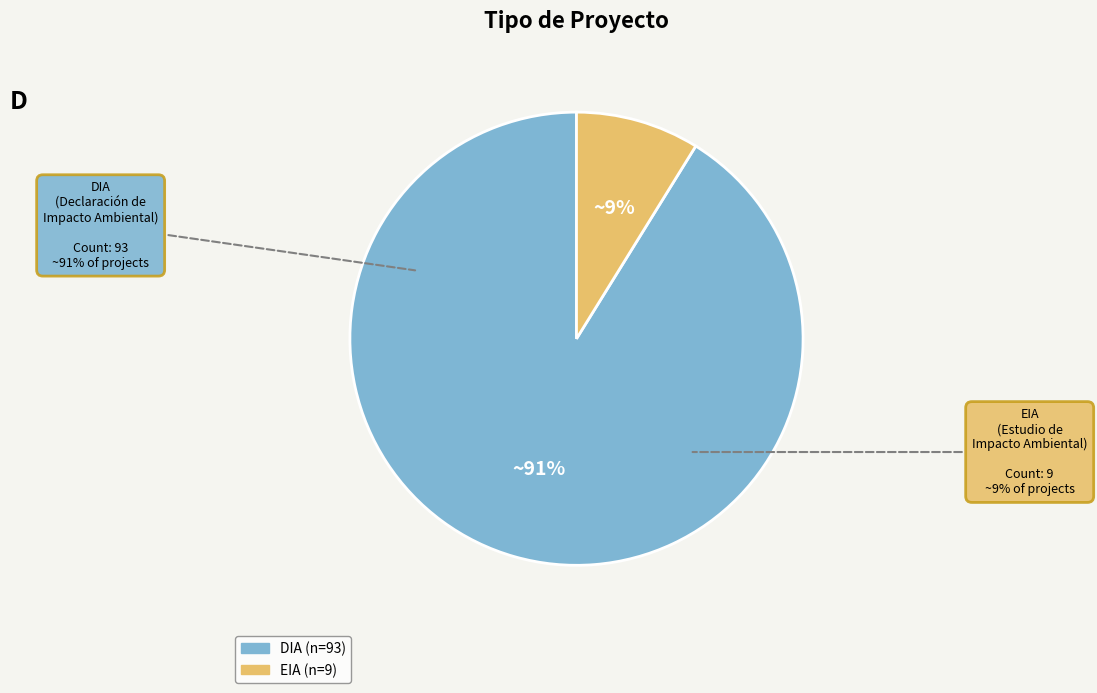

To the nearest percent, what percentage of the pie is EIA?

9%